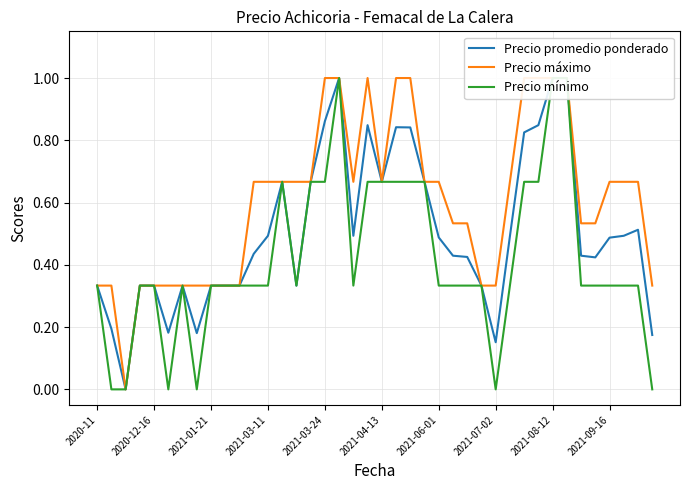

Rank the series by their maximum value, from lowest to highest.

Precio promedio ponderado, Precio máximo, Precio mínimo